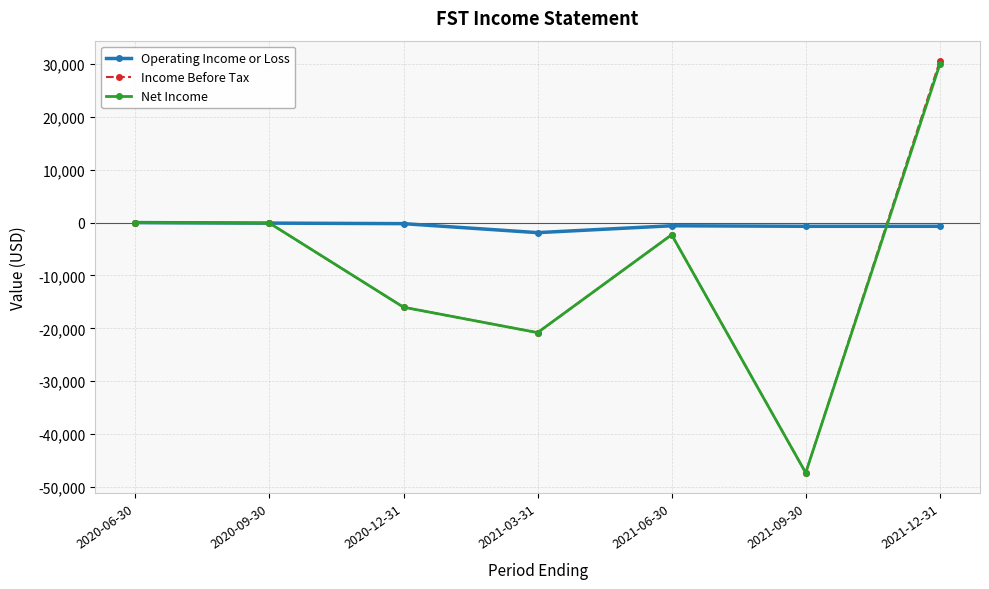

Where does the Operating Income or Loss series first go above -600?

2020-06-30